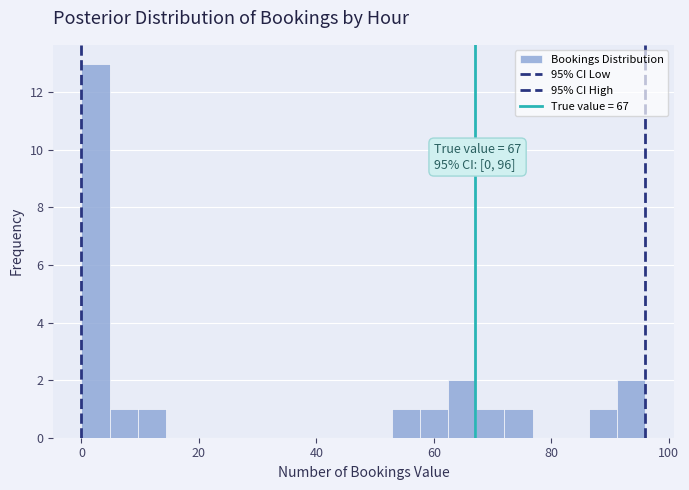

Read against the x-axis, roughly where is the centre of the tallest bar?

2